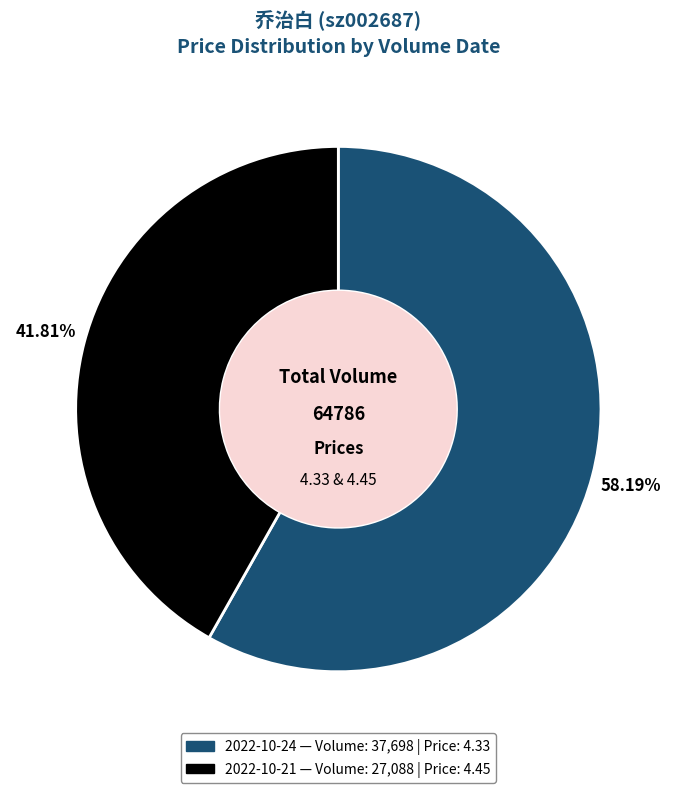

Does any single category account for the majority?

Yes